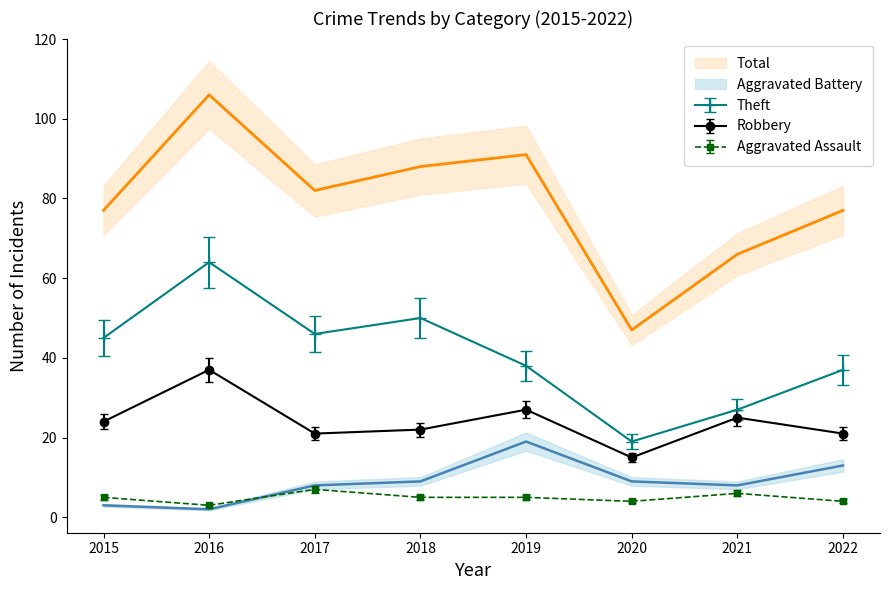

True or false: Aggravated Battery and Theft intersect in this chart.

False